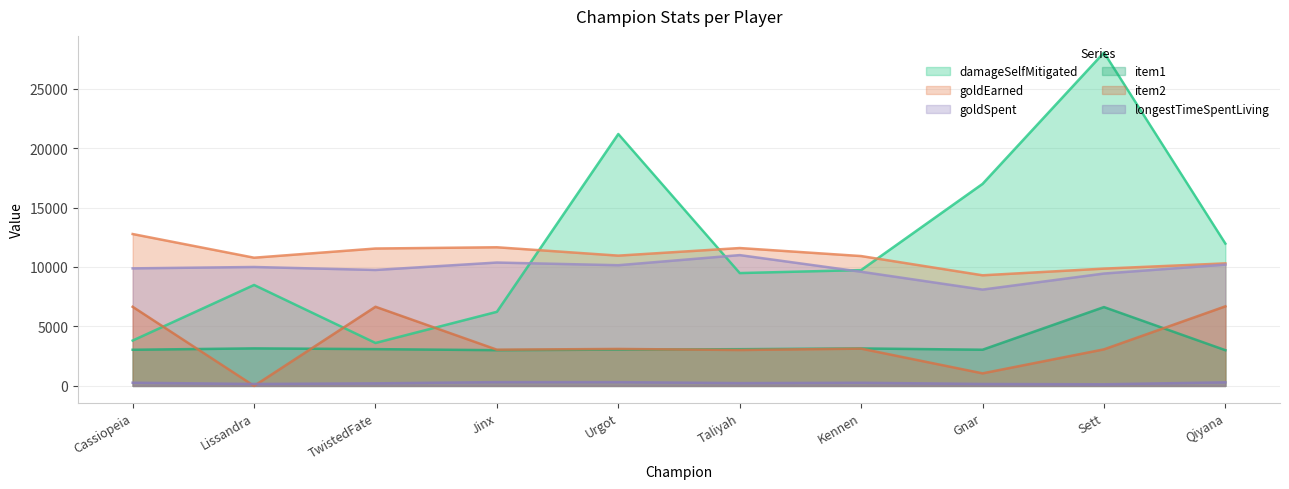

What is the sum of all goldSpent values?

98510